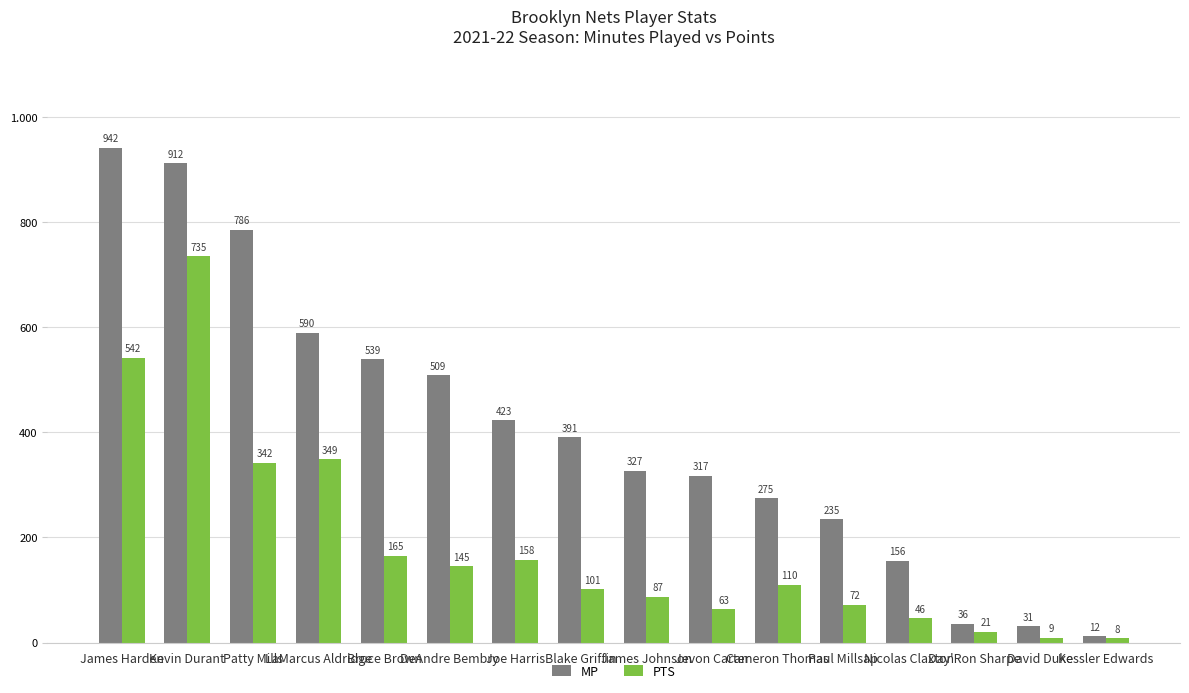

List the labels in order of PTS value, smallest first.

Kessler Edwards, David Duke, Day'Ron Sharpe, Nicolas Claxton, Jevon Carter, Paul Millsap, James Johnson, Blake Griffin, Cameron Thomas, DeAndre Bembry, Joe Harris, Bruce Brown, Patty Mills, LaMarcus Aldridge, James Harden, Kevin Durant